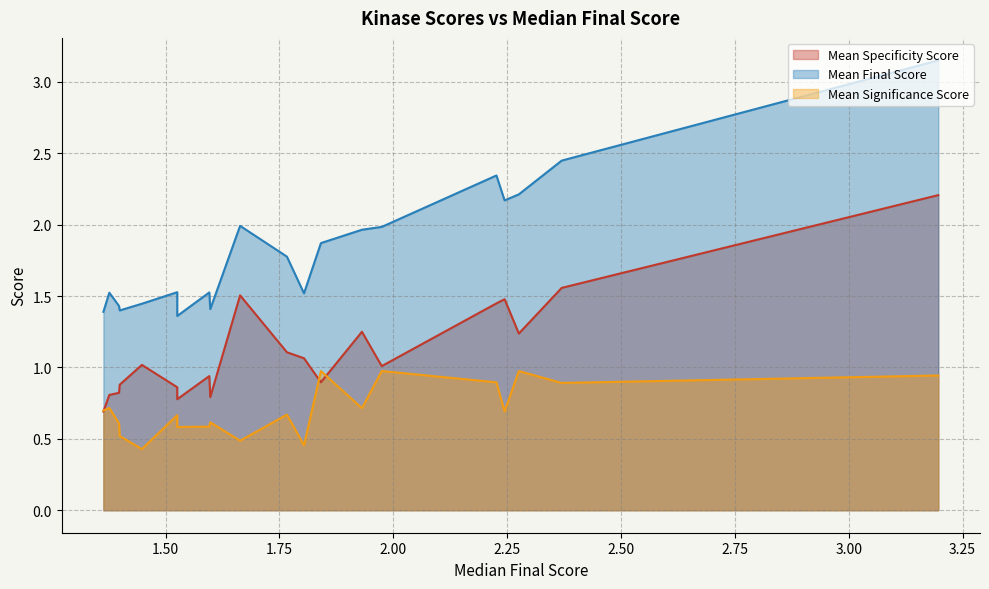

How many lines are shown in the chart?

3